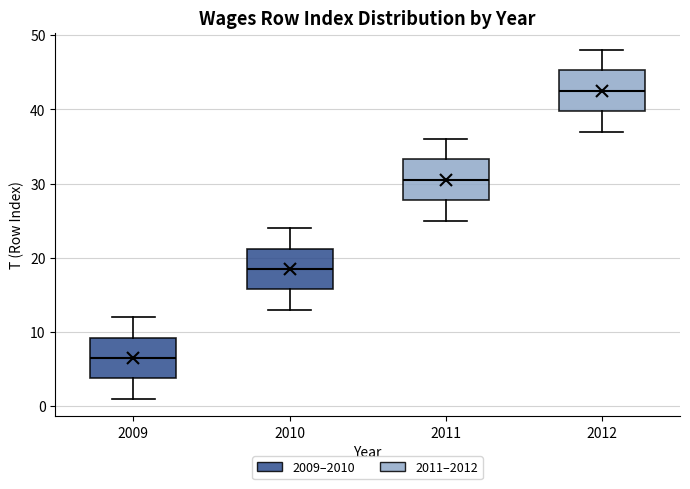

Reading left to right, read every box against the y-axis: the position of its median line, the range the box covers, and the ends of its whiskers. The values are not printed on the chart, so give them approximately, as read against the axis.

2009: median 7, box 4 to 9, whiskers 1 to 12
2010: median 19, box 16 to 21, whiskers 13 to 24
2011: median 31, box 28 to 33, whiskers 25 to 36
2012: median 43, box 40 to 45, whiskers 37 to 48